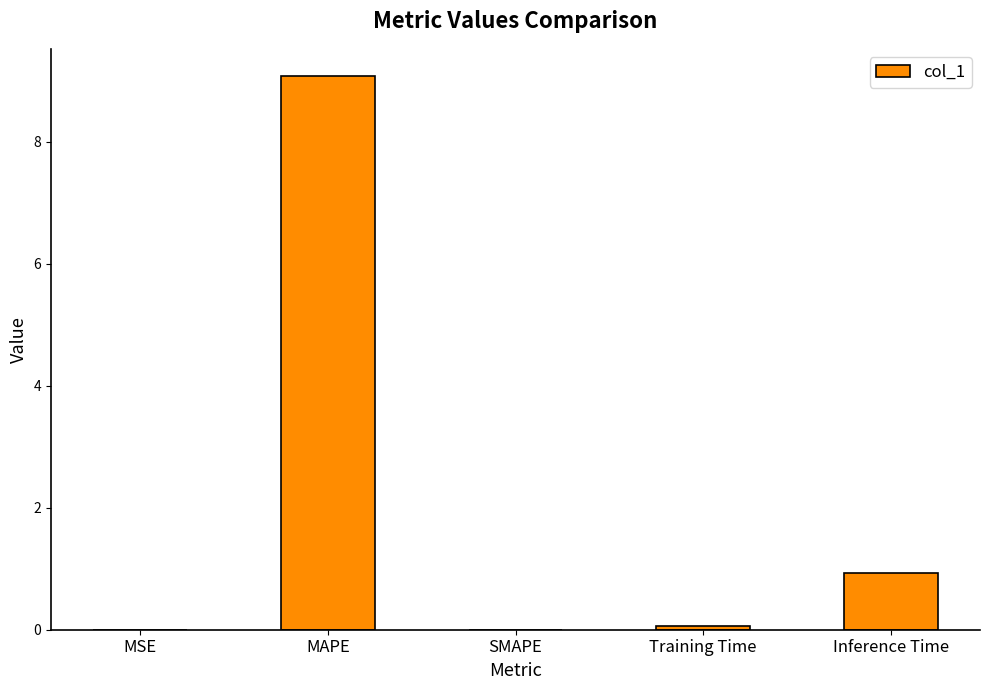

Which label corresponds to the largest value in the chart?

MAPE